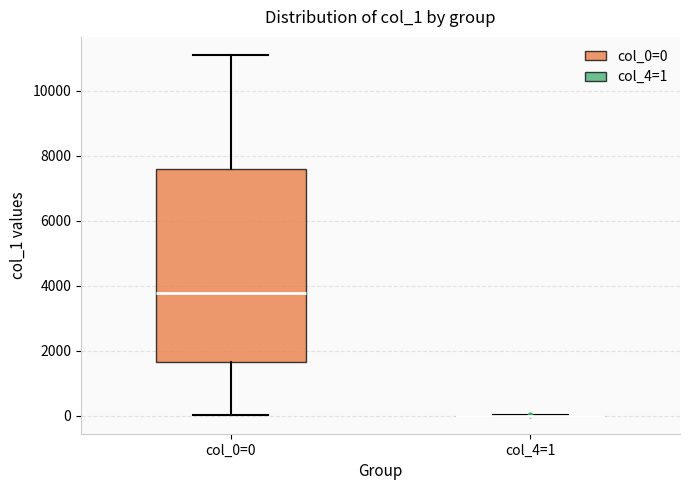

Reading left to right, transcribe this box plot: for each box, give where its median line is, the range the box spans, and where its two whiskers end, as read against the y-axis. The values are not printed on the chart, so give them approximately, as read against the axis.

col_0=0: median 3800, box 1600 to 7600, whiskers 0 to 11200
col_4=1: box collapsed to a line at 0, whiskers 0 to 0